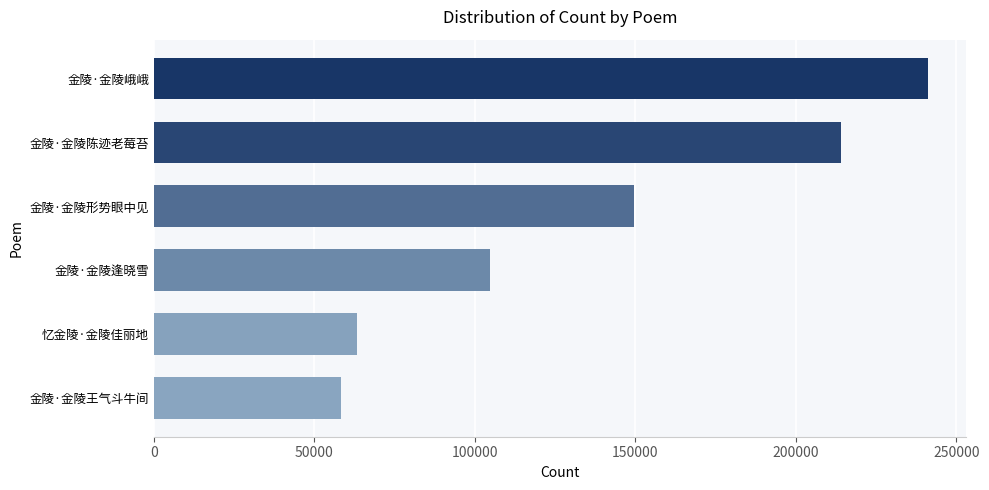

Read the value at 金陵·金陵形势眼中见.

149476